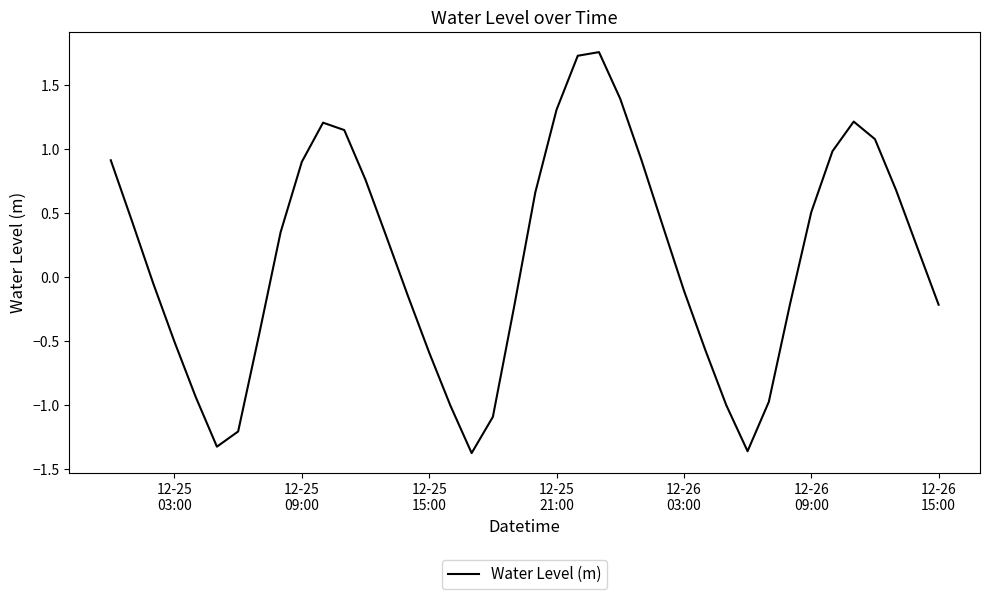

What is the difference between the maximum and minimum values?

3.1